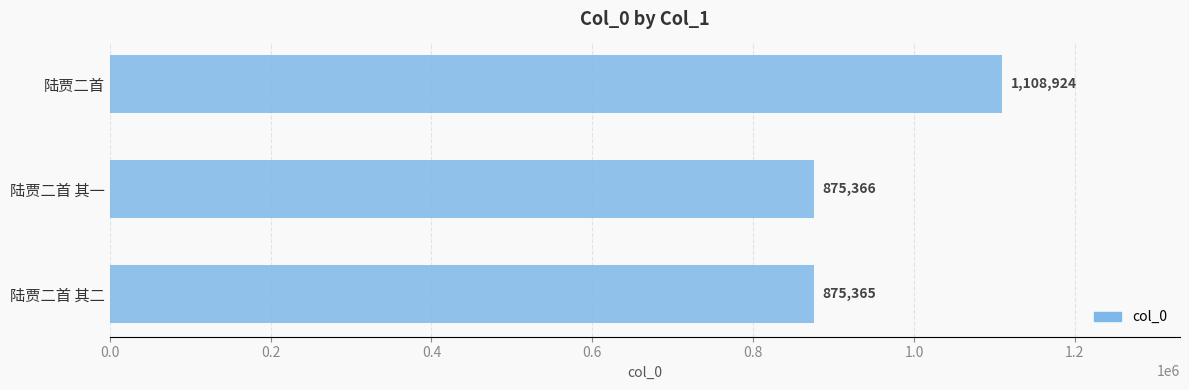

Reading top to bottom, list all the values displayed in this chart.

陆贾二首=1108924	陆贾二首 其一=875366	陆贾二首 其二=875365